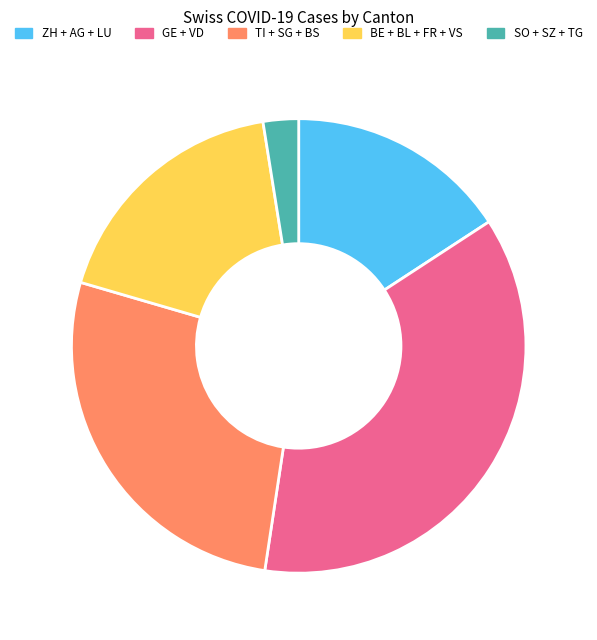

Is it true that BE + BL + FR + VS is 7% of the pie?

False